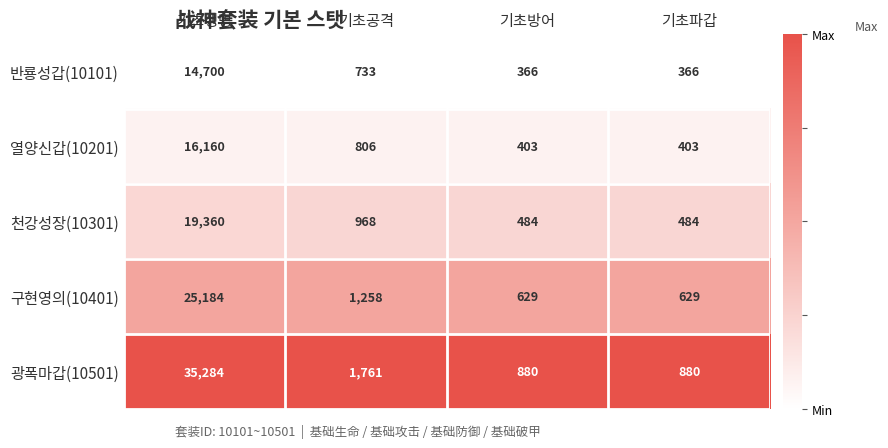

Between 기초공격 and 기초파갑, which series saw the biggest shift?

광폭마갑(10501)